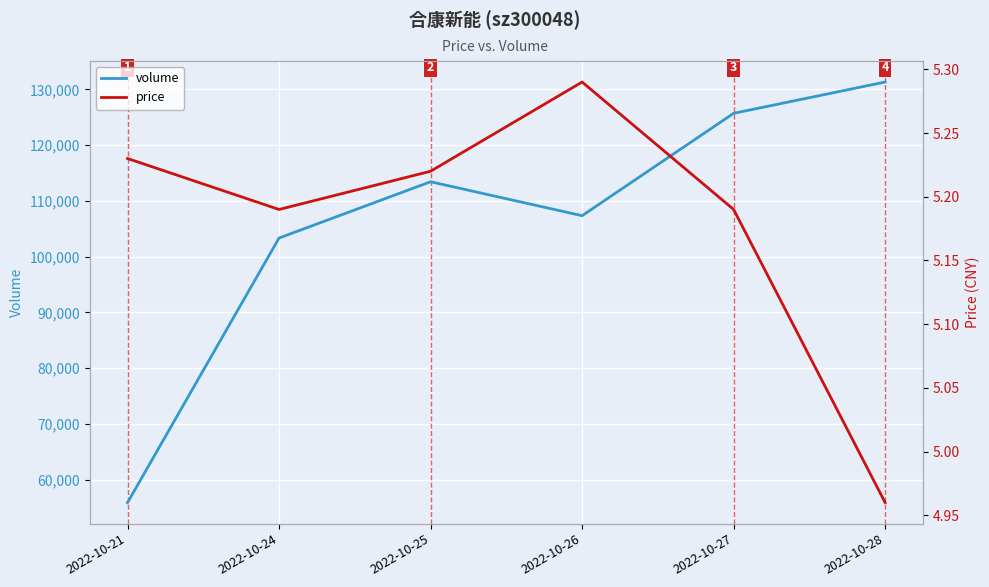

The price series shows 5.2 at 2022-10-25. True or false?

True